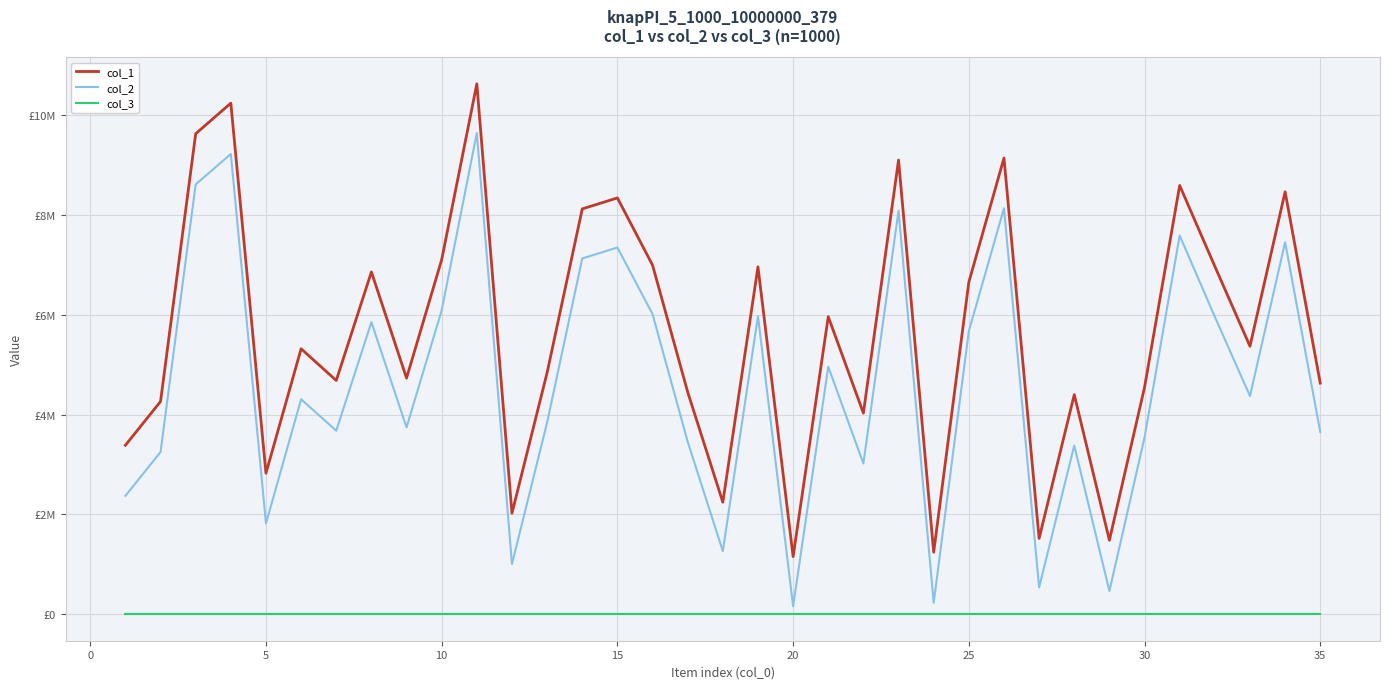

What are all the series names shown in the legend?

col_1, col_2, col_3